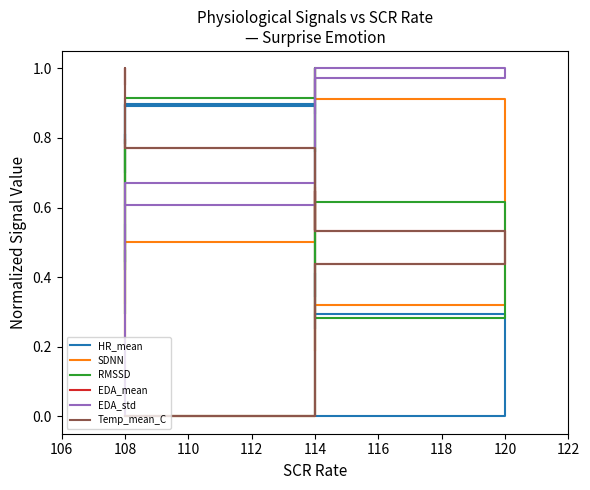

How many lines are shown in the chart?

6